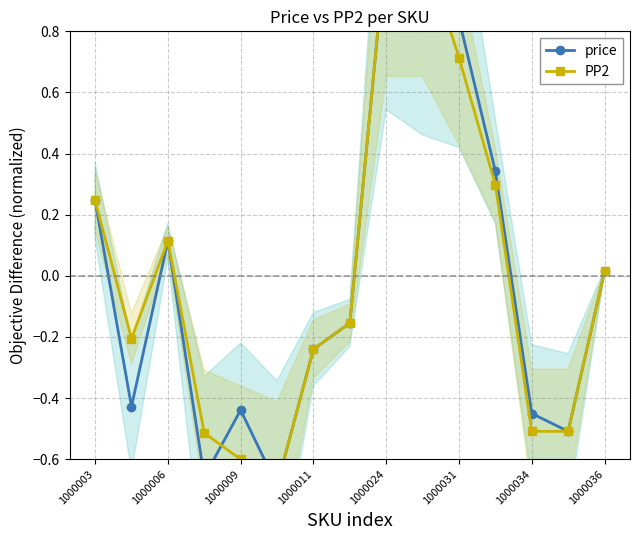

Between 1000034 and 1000036, which series saw the biggest shift?

PP2